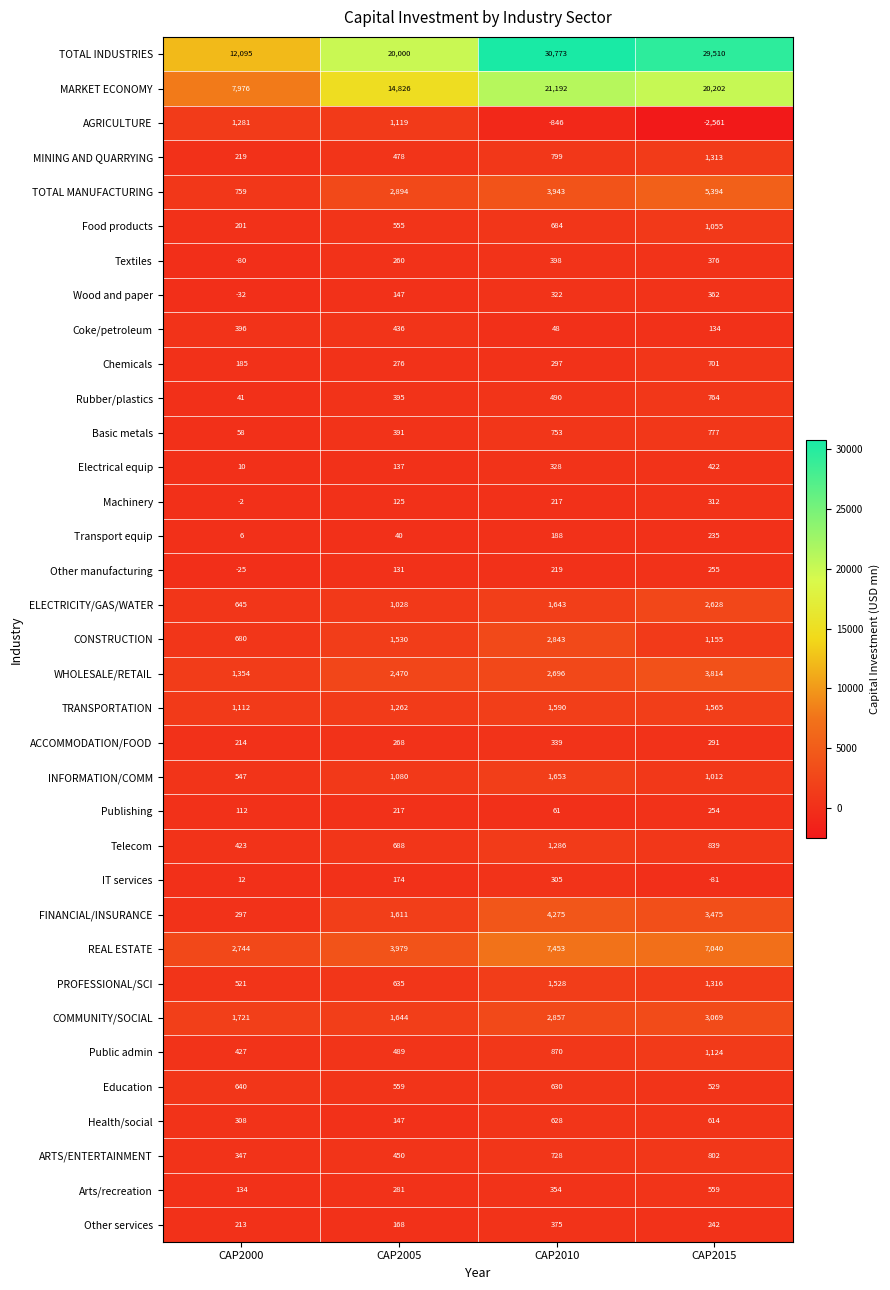

At which label does TOTAL INDUSTRIES reach its minimum?

CAP2000